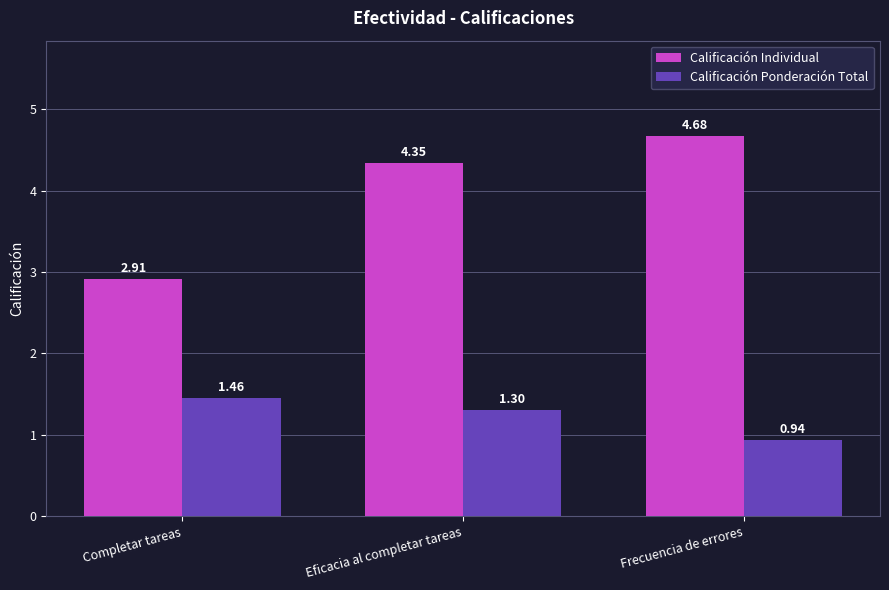

At how many categories does at least one series exceed 3?

2